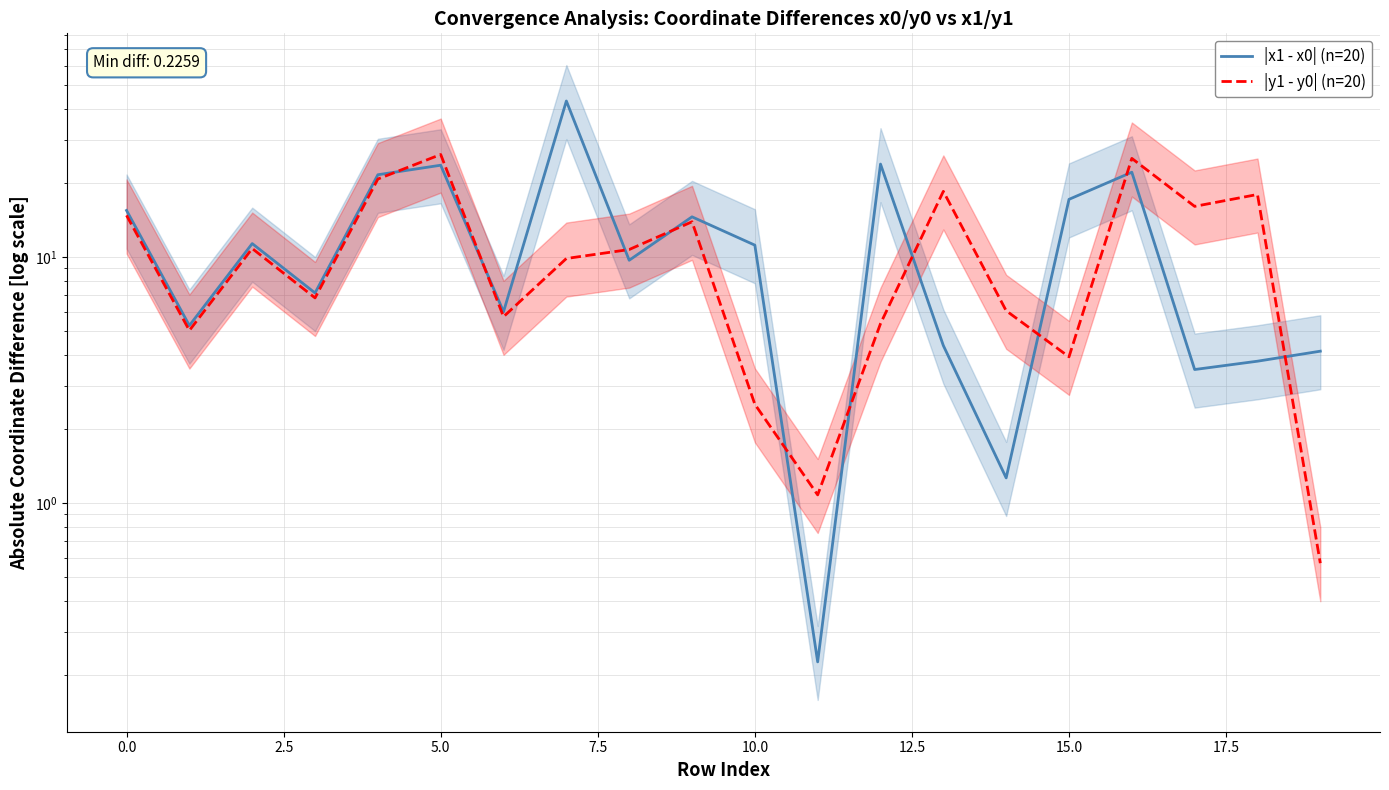

Is the value of |y1 - y0| (n=20) at 20.0 greater than the value of |x1 - x0| (n=20) at 7.5?

No